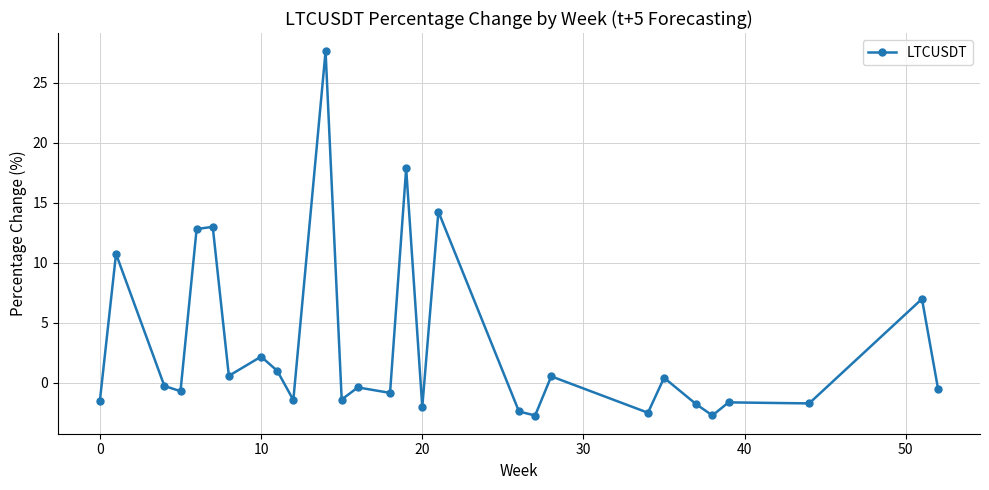

How many values are above zero?

12